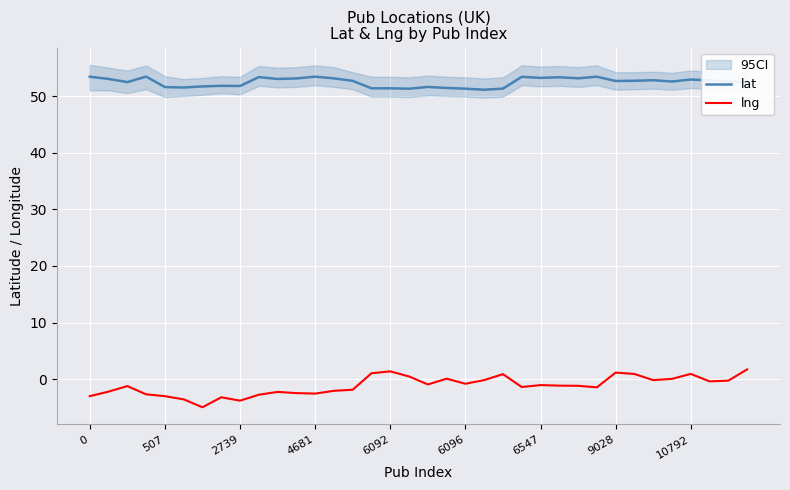

What are all the series names shown in the legend?

lat, lng